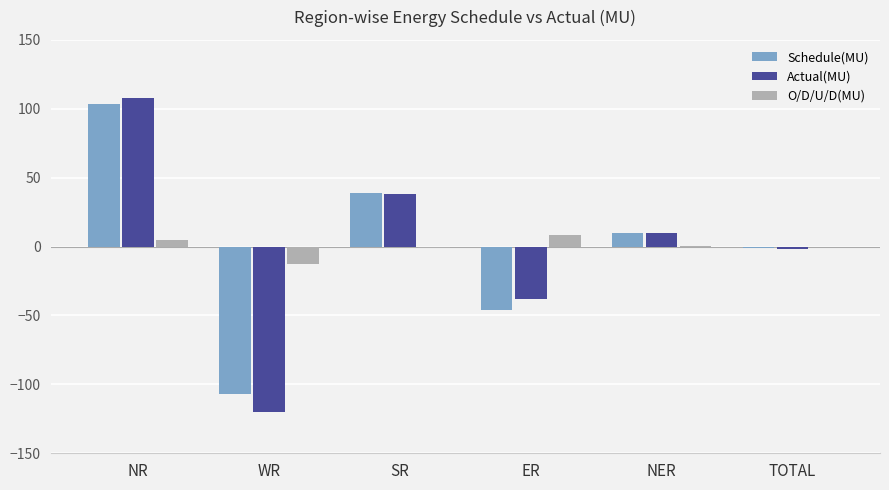

Is it true that Actual(MU) equals 107.9 at NR?

True